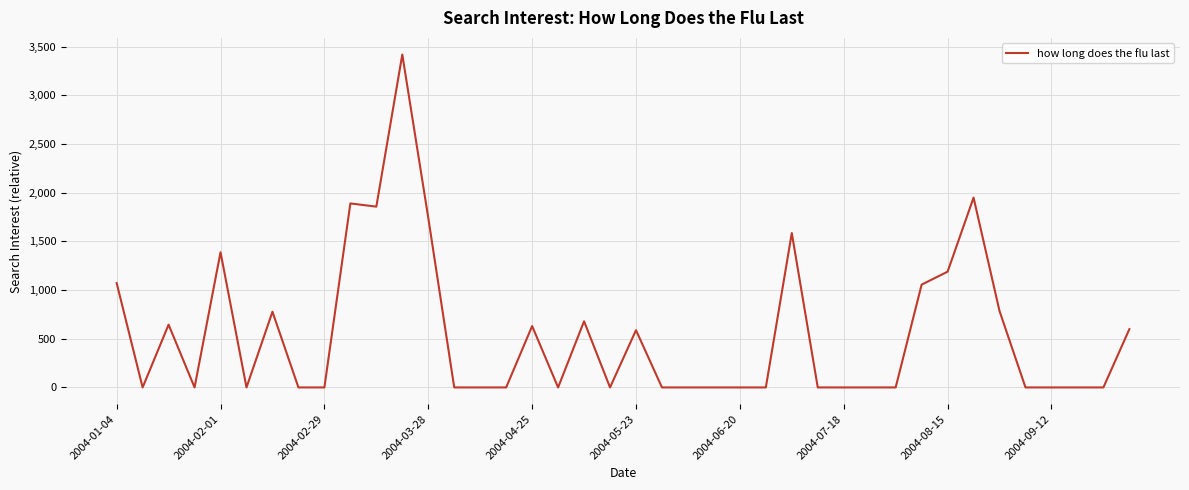

What is the average value?

546.5